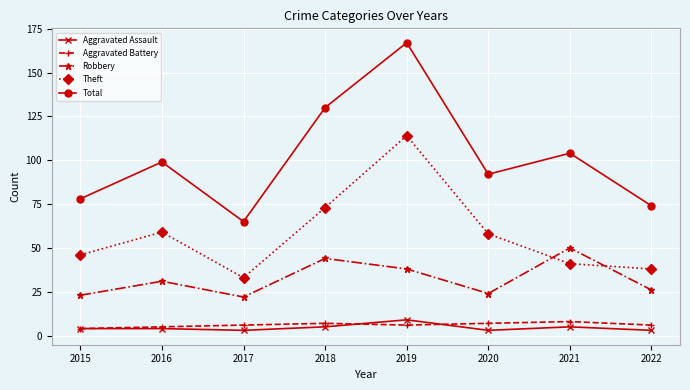

At which category does Robbery reach its first local peak?

2016